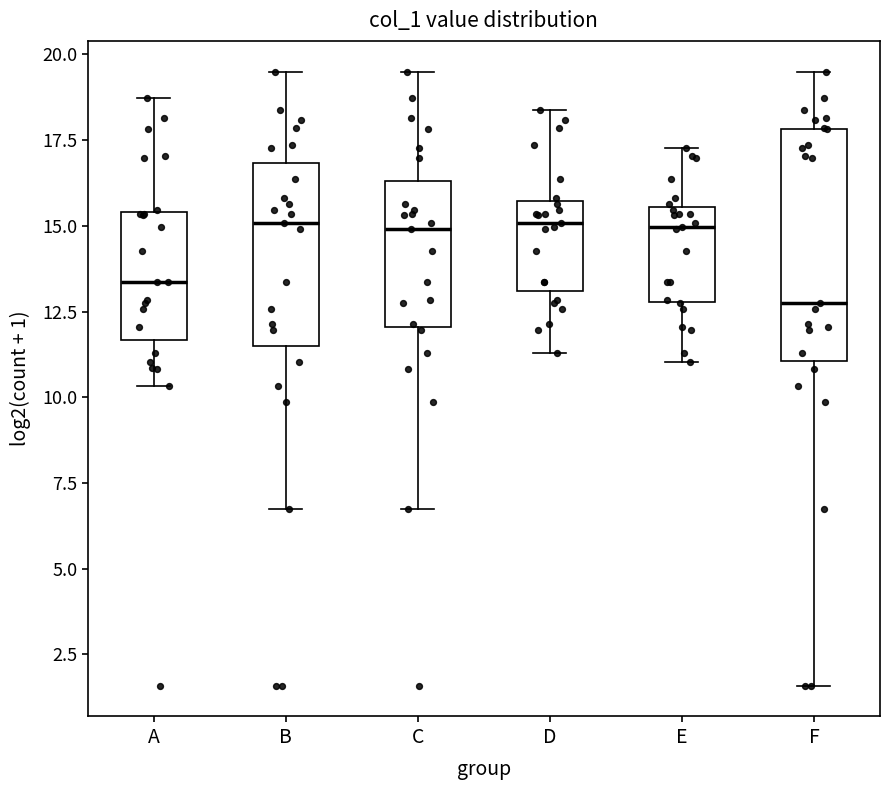

Which box has the lowest median line?

F